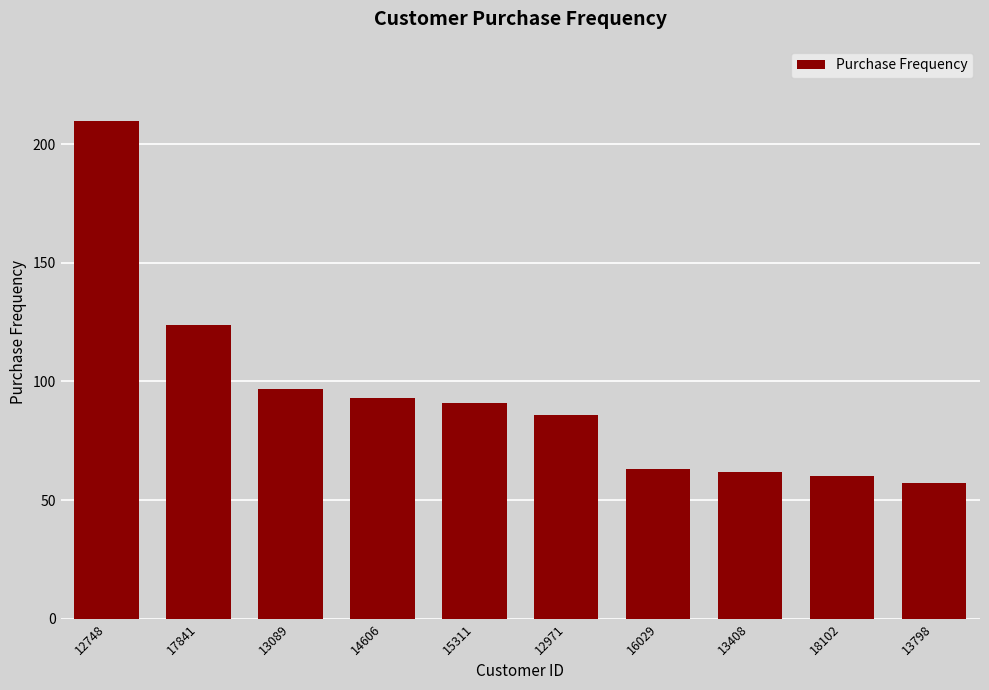

Reading left to right, what are all the values shown in this chart?

12748=210	17841=124	13089=97	14606=93	15311=91	12971=86	16029=63	13408=62	18102=60	13798=57